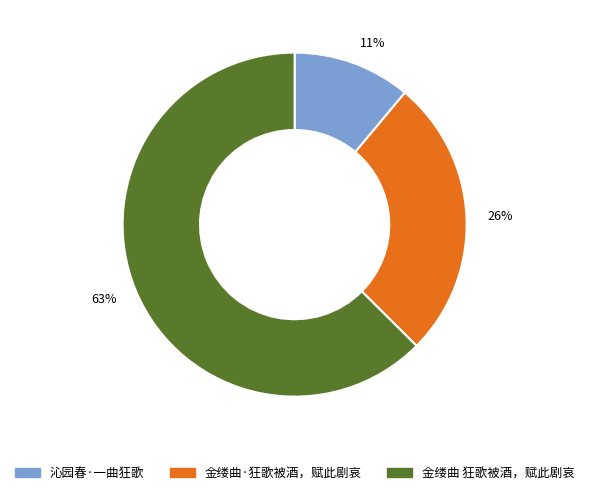

The 金缕曲 狂歌被酒，赋此剧哀 slice represents 55% of the pie. True or false?

False